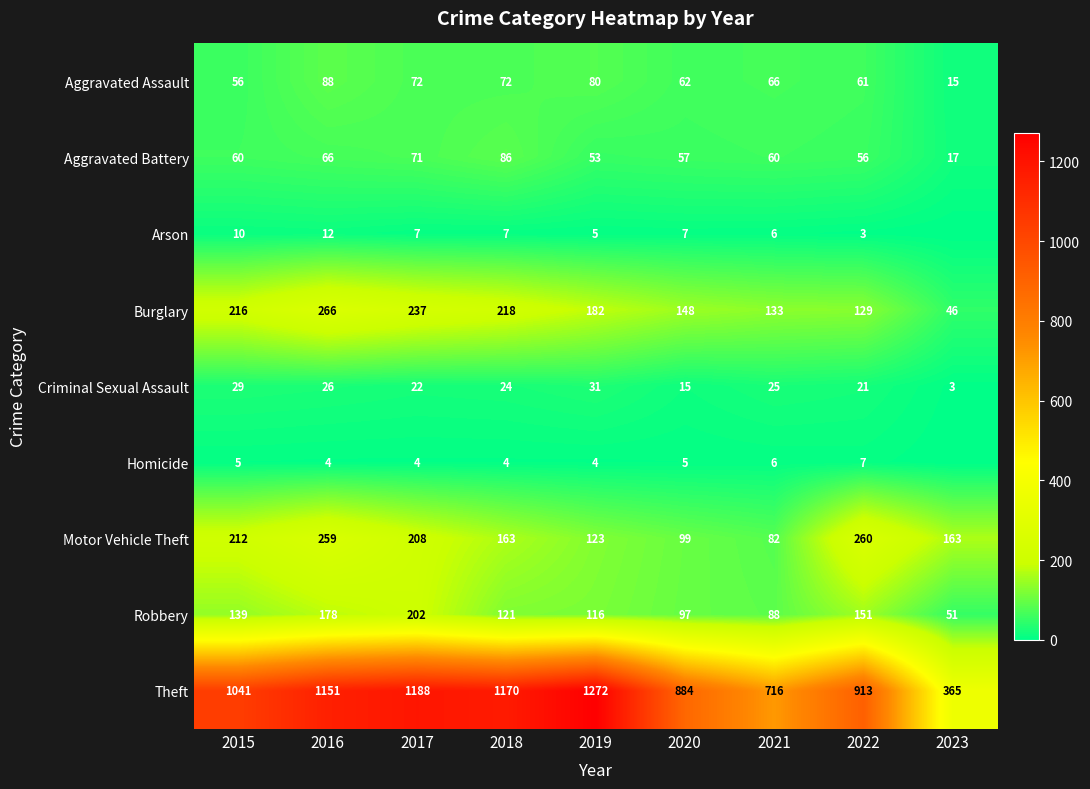

The Motor Vehicle Theft series shows 212 at 2015. True or false?

True